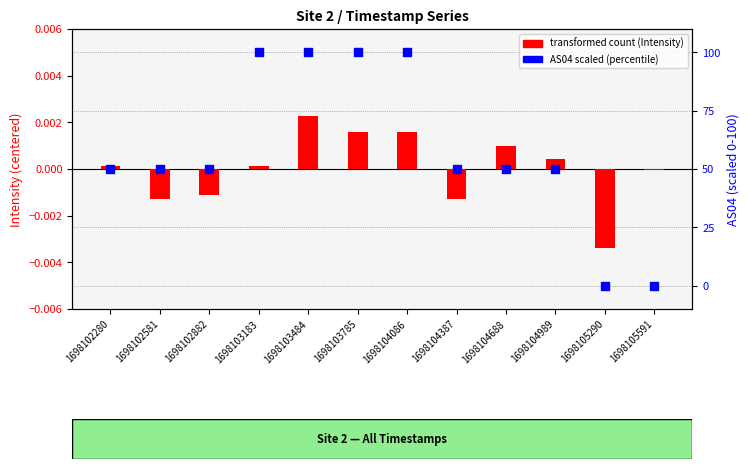

What are all the series names shown in the legend?

transformed count, AS04 scaled